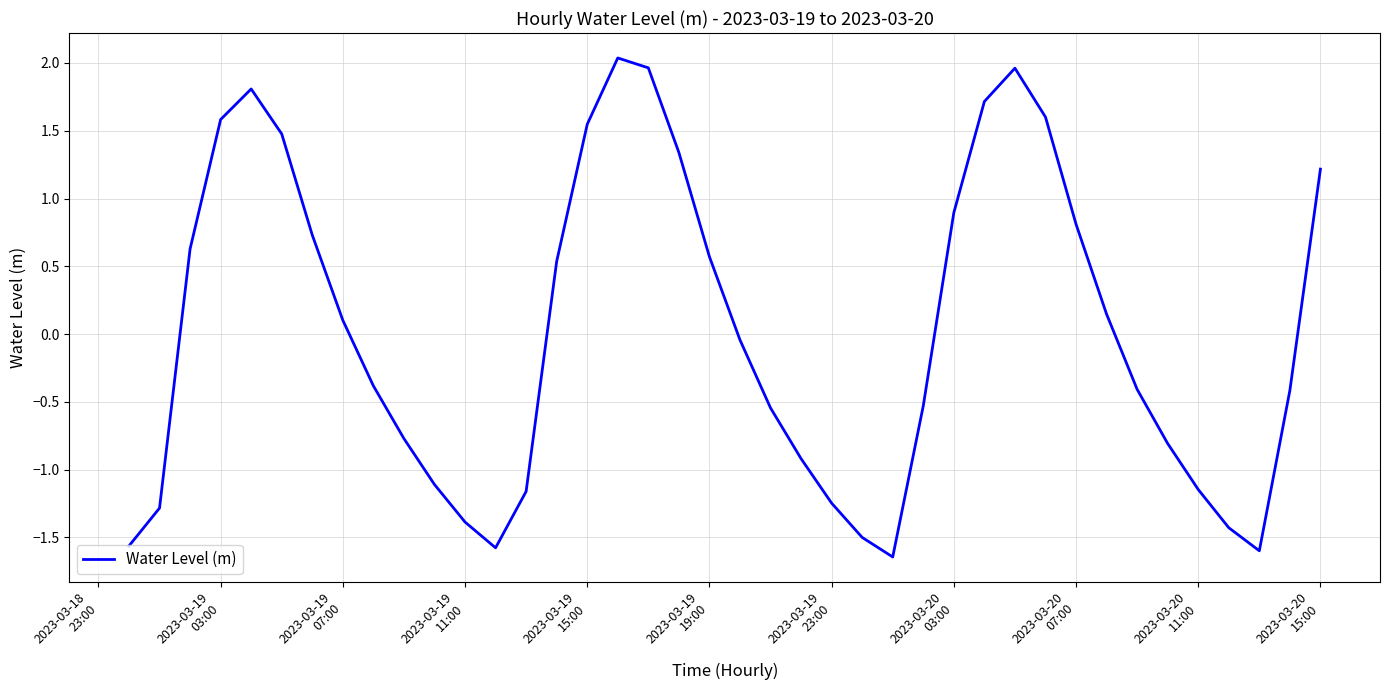

What is the maximum value shown in the chart?

2.0